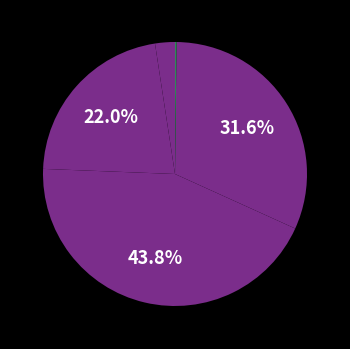

Is there a majority slice in this chart?

No